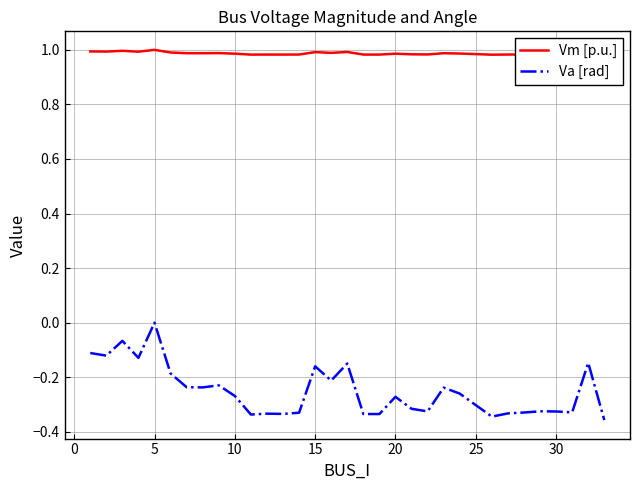

True or false: Va [rad] has more than 0 interior local peaks.

True